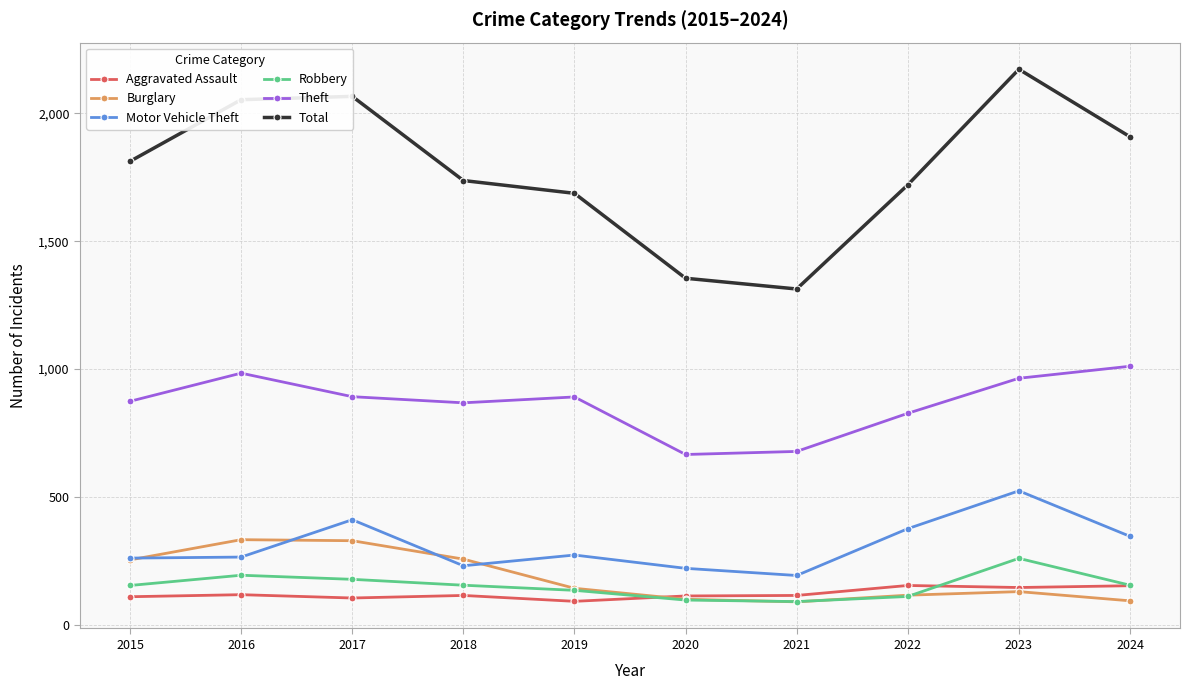

Which category has the lowest value in the Total series?

2021